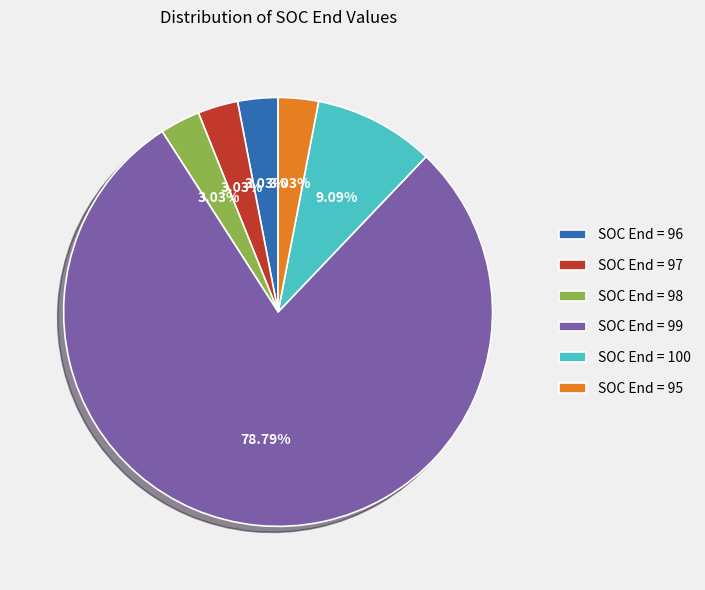

Between SOC End = 99 and SOC End = 96, which is larger?

SOC End = 99